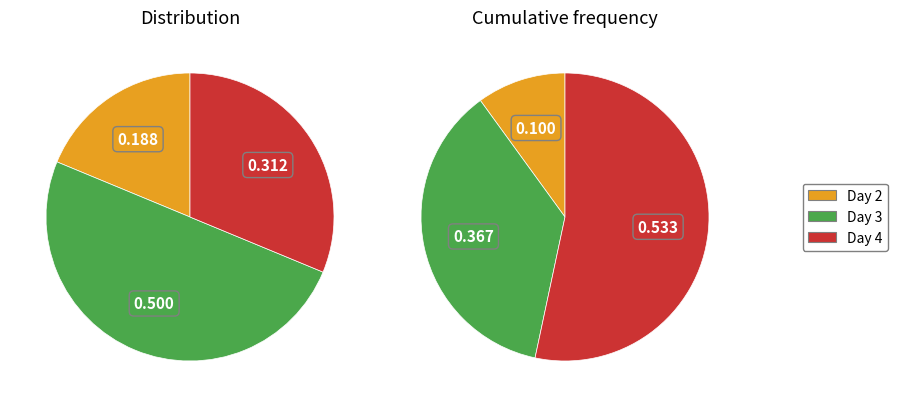

What is the smallest slice in the pie chart?

day 2